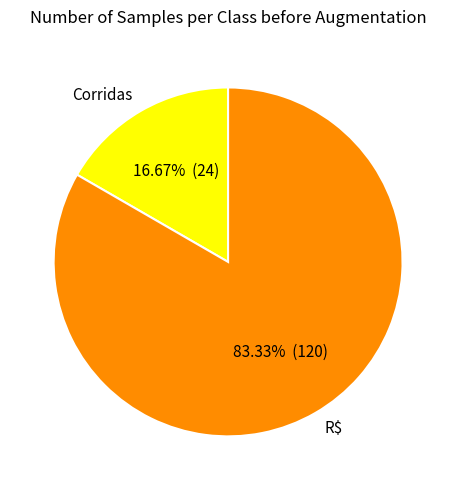

Which category has the biggest portion of the pie?

R$